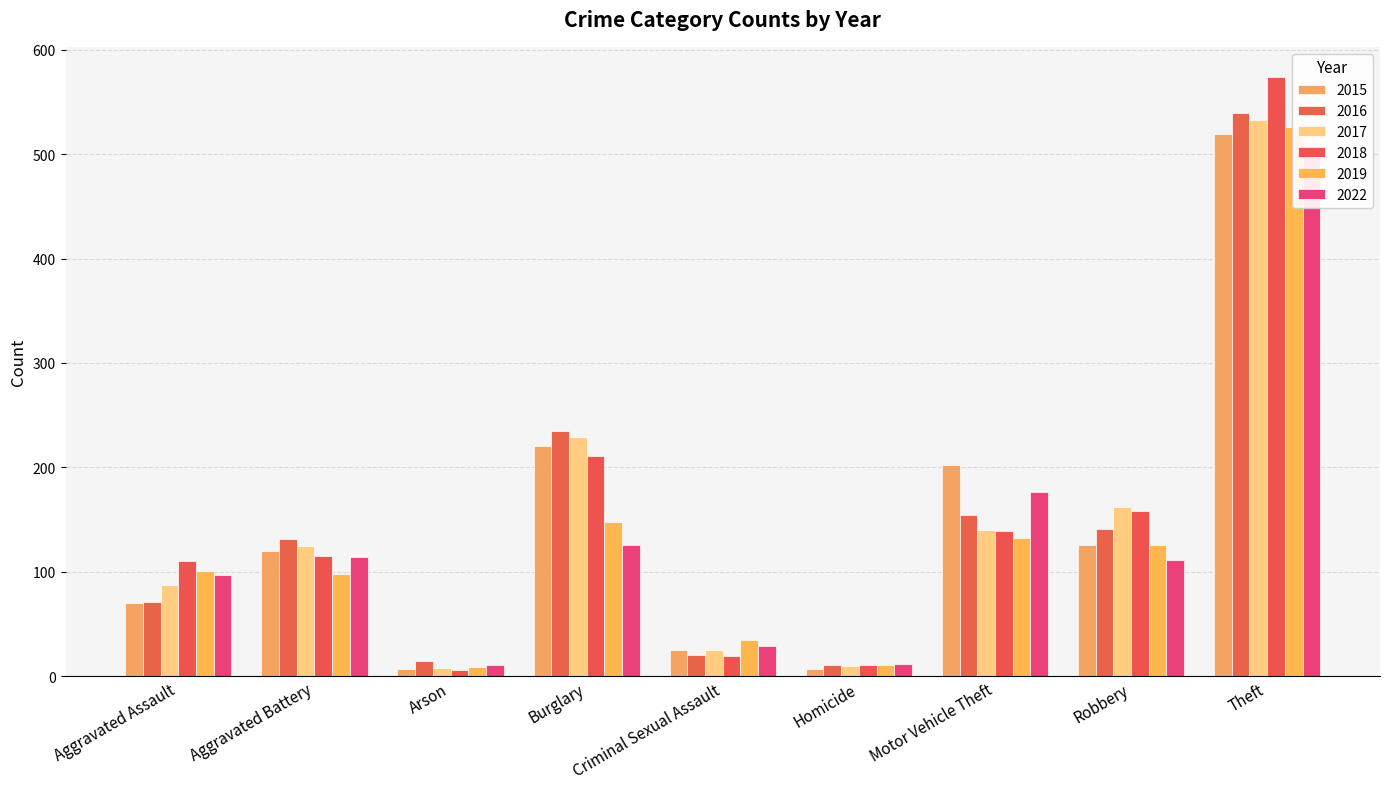

Between Aggravated Assault and Theft, which series saw the biggest shift?

2016